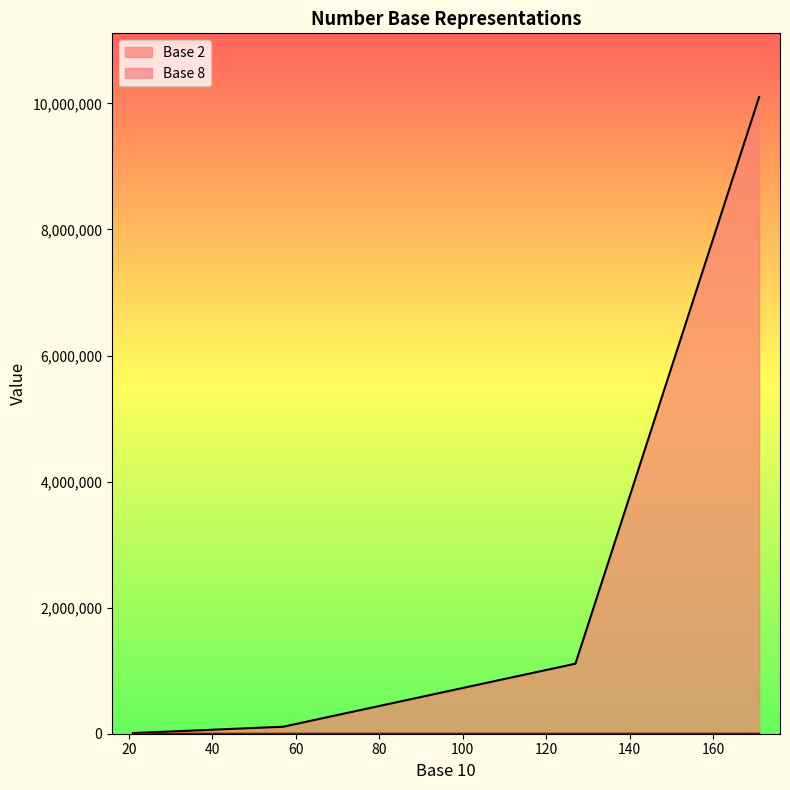

What is the greatest value displayed?

10101011